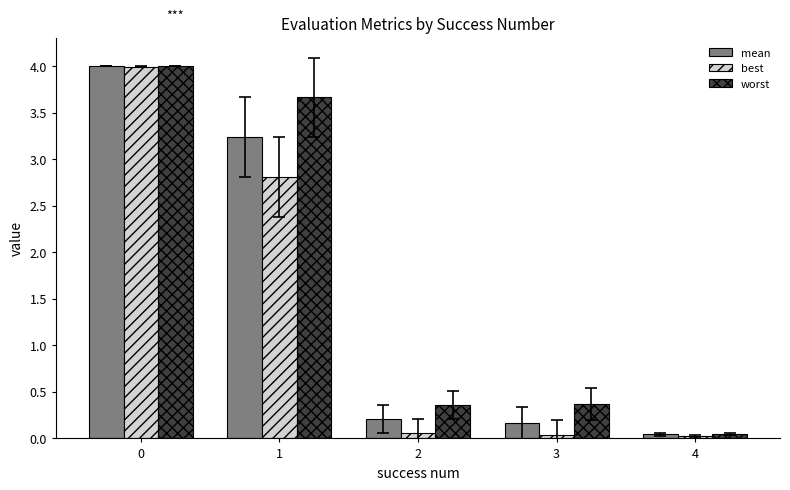

At which label is best closest to 2?

1